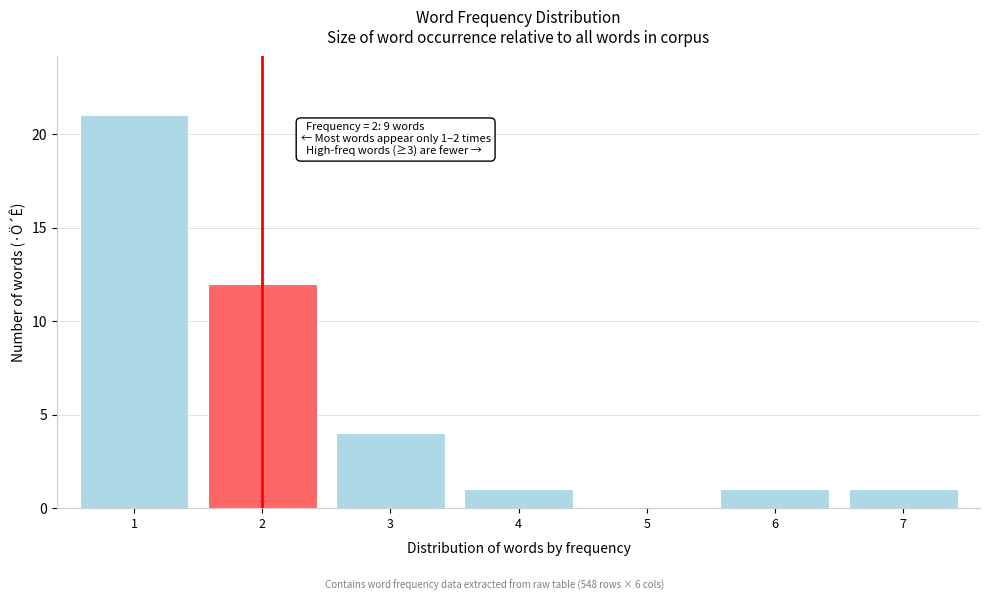

Reading right to left, what are all the values shown in this chart?

7=1	6=1	5=0	4=1	3=4	2=12	1=21